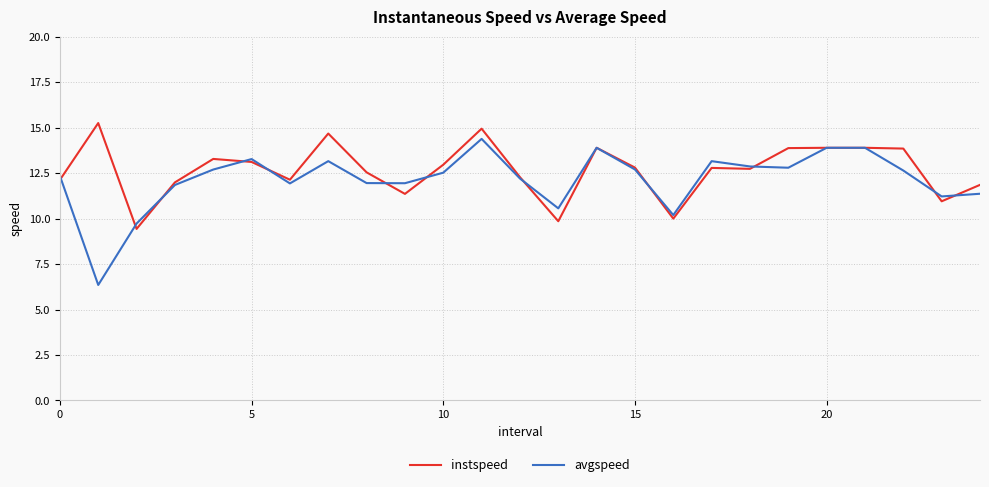

What is the maximum value for avgspeed?

14.4